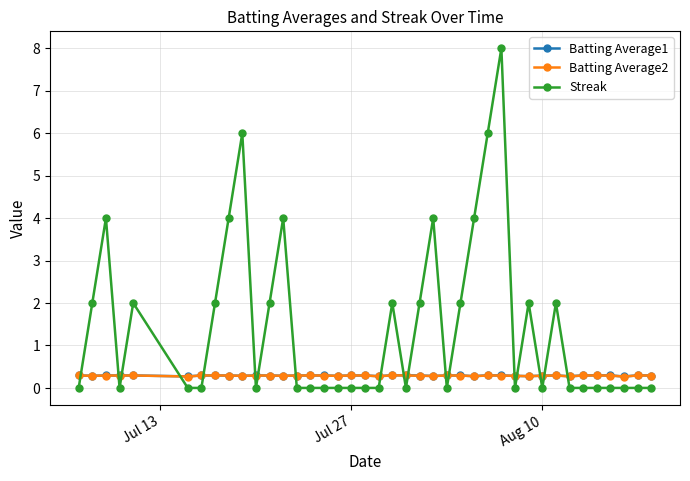

True or false: Batting Average2 has more than 2 points higher than both neighbors.

True